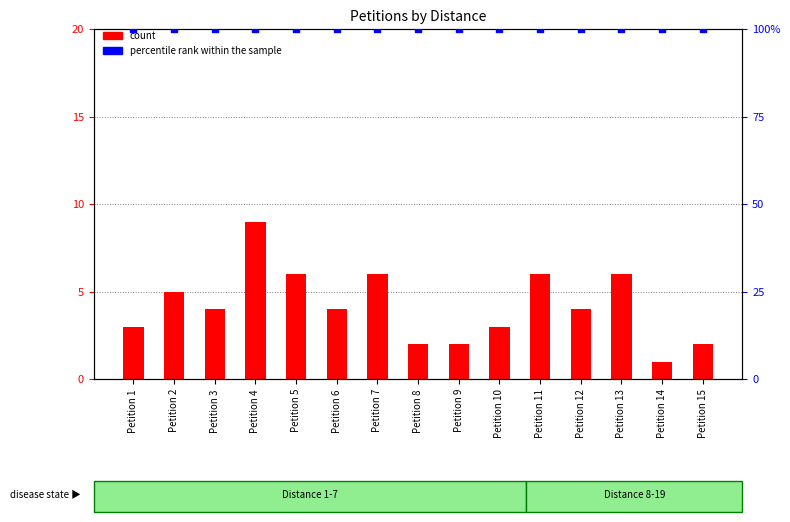

Is the value of count at Petition 7 greater than the value of percentile rank within the sample at Petition 10?

No